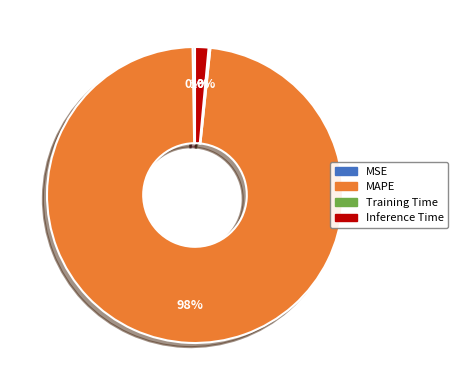

Combined, do Inference Time and MAPE account for over 50%?

Yes